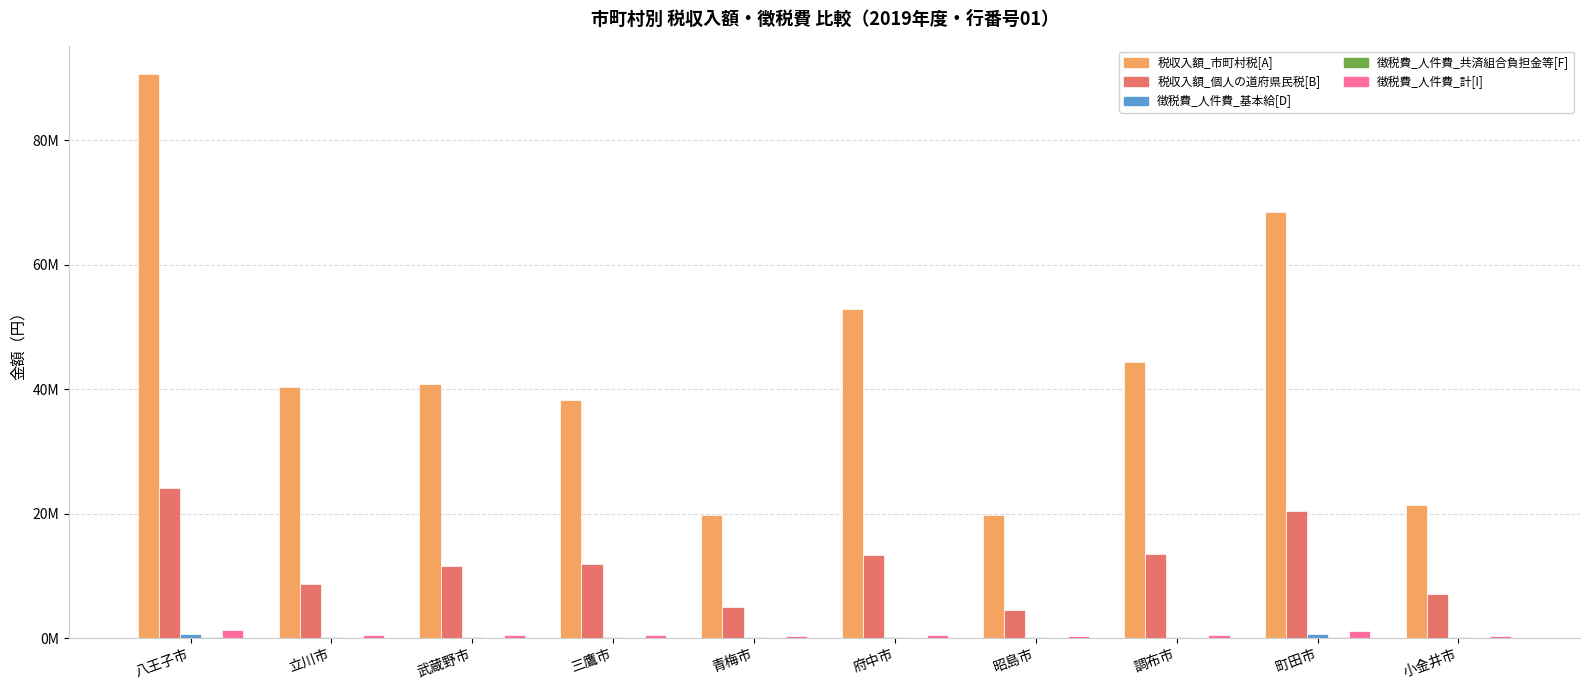

Reading left to right, extract all data points from this chart.

税収入額_市町村税[A]: 90602914	40307881	40813468	38294322	19841468	52827215	19847428	44352156	68407085	21451213
税収入額_個人の道府県民税[B]: 24140616	8733960	11646053	11919304	5036963	13354904	4587889	13441719	20414209	7151843
徴税費_人件費_基本給[D]: 601987	240628	220859	261845	187245	219658	147123	242053	588598	169154
徴税費_人件費_共済組合負担金等[F]: 217885	87720	82568	87398	66966	78272	47644	88659	185145	64368
徴税費_人件費_計[I]: 1281234	526123	481471	514447	420885	468940	318532	533745	1116076	376512